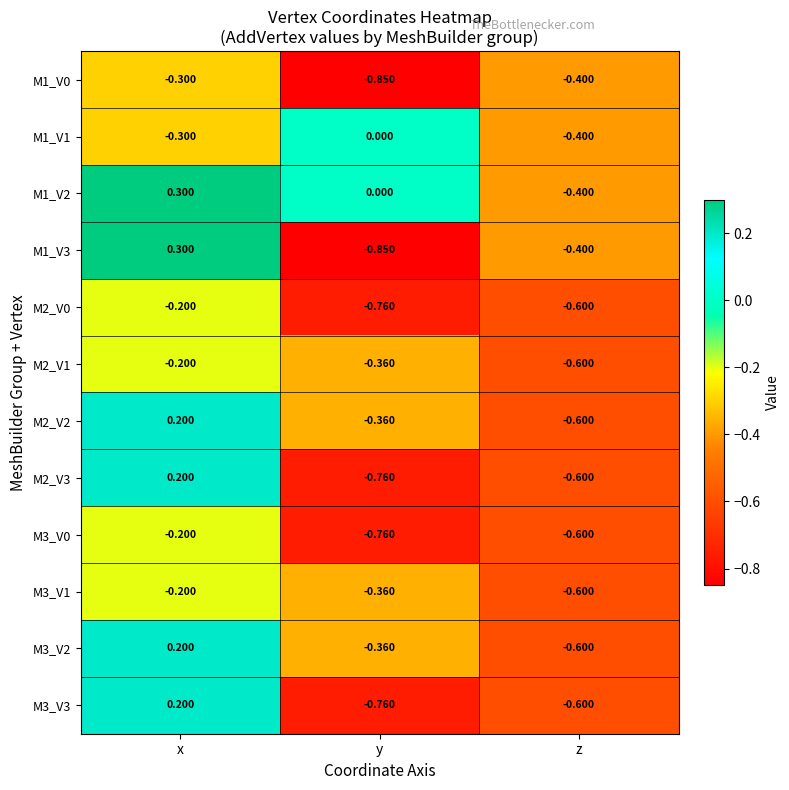

At which category is the sum across all series the highest?

x